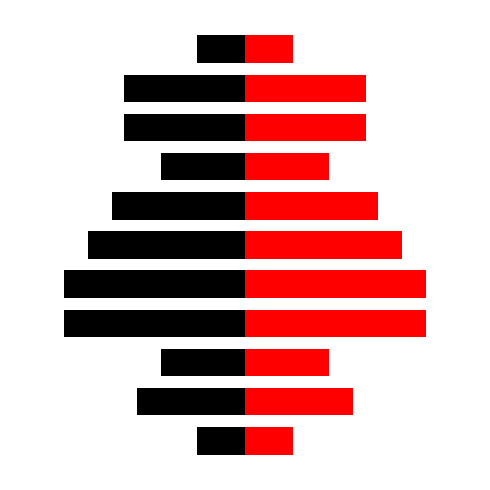

Reading right to left, extract all data points from this chart.

Left (Black): -4	-10	-10	-7	-11	-13	-15	-15	-7	-9	-4
Right (Red): 4	10	10	7	11	13	15	15	7	9	4